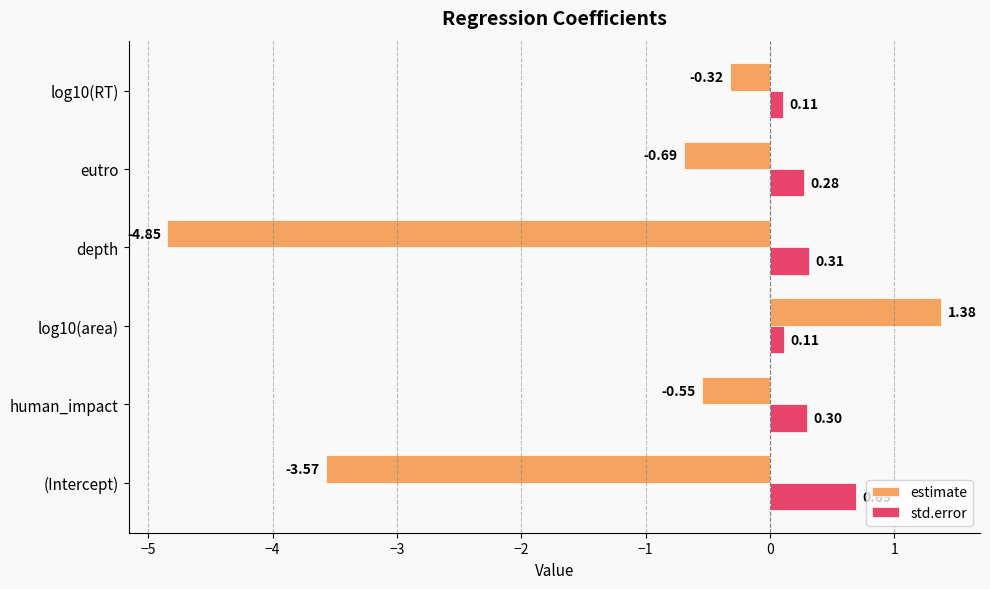

Rank the series by their average value, from lowest to highest.

estimate, std.error